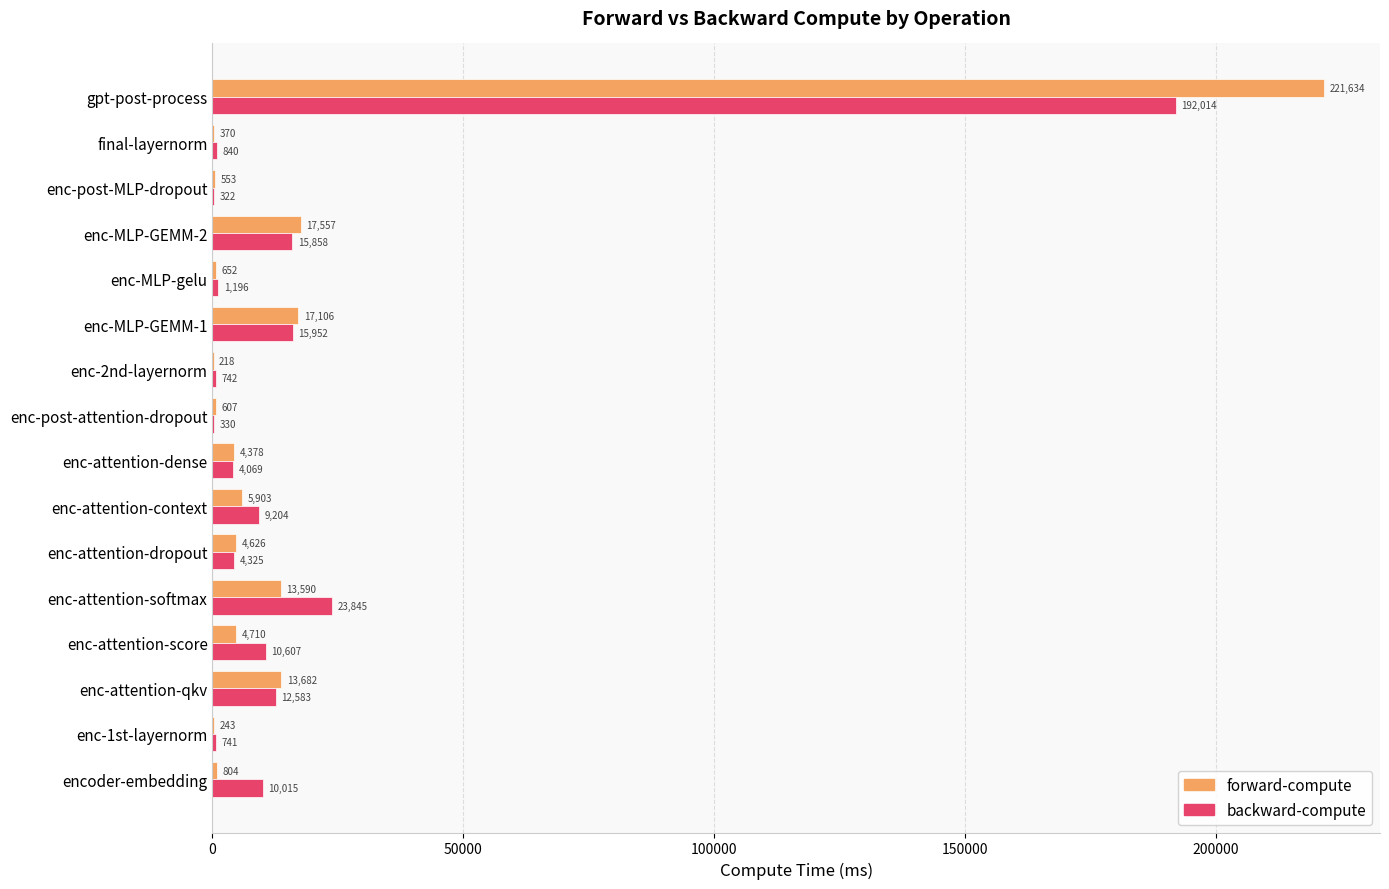

Between enc-attention-score and enc-post-MLP-dropout, which series saw the biggest shift?

backward-compute